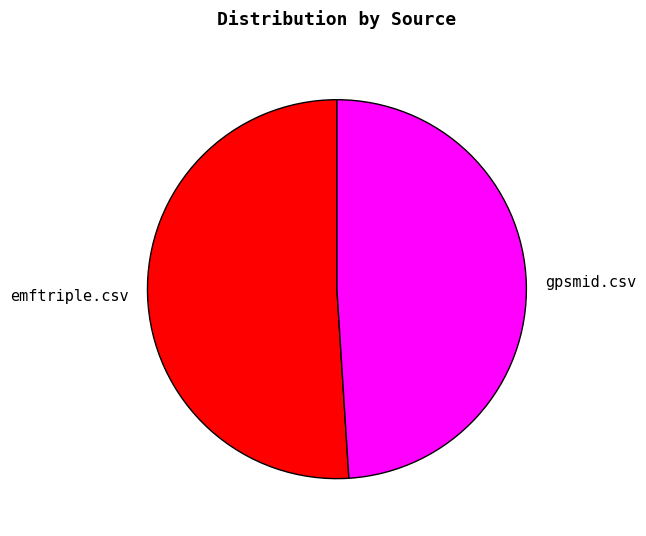

Which category has the biggest portion of the pie?

emftriple.csv